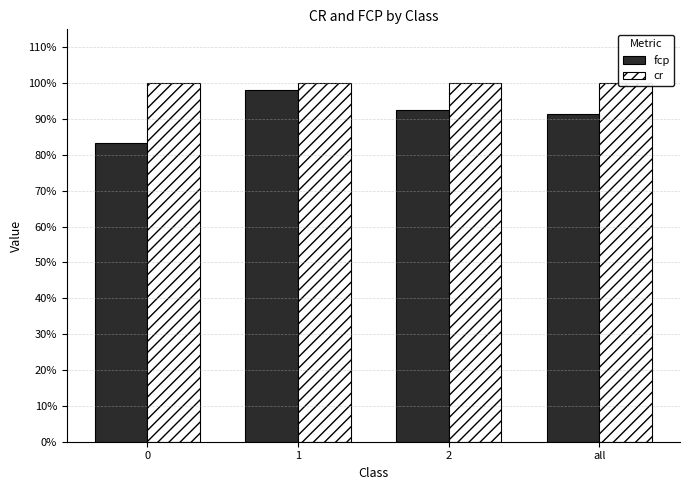

At which category is the sum across all series the highest?

1